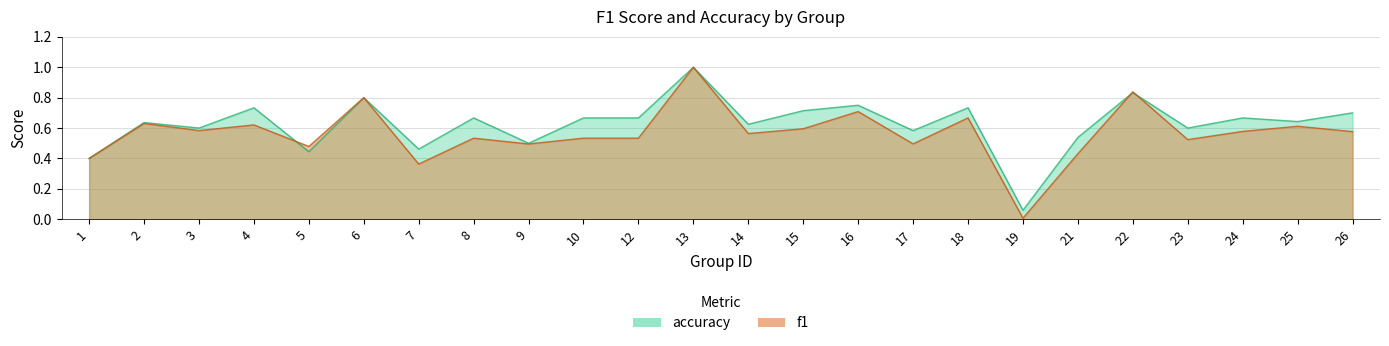

List the labels in order of f1 value, smallest first.

19, 7, 1, 21, 5, 9, 17, 23, 8, 10, 12, 14, 26, 24, 3, 15, 25, 4, 2, 18, 16, 6, 22, 13